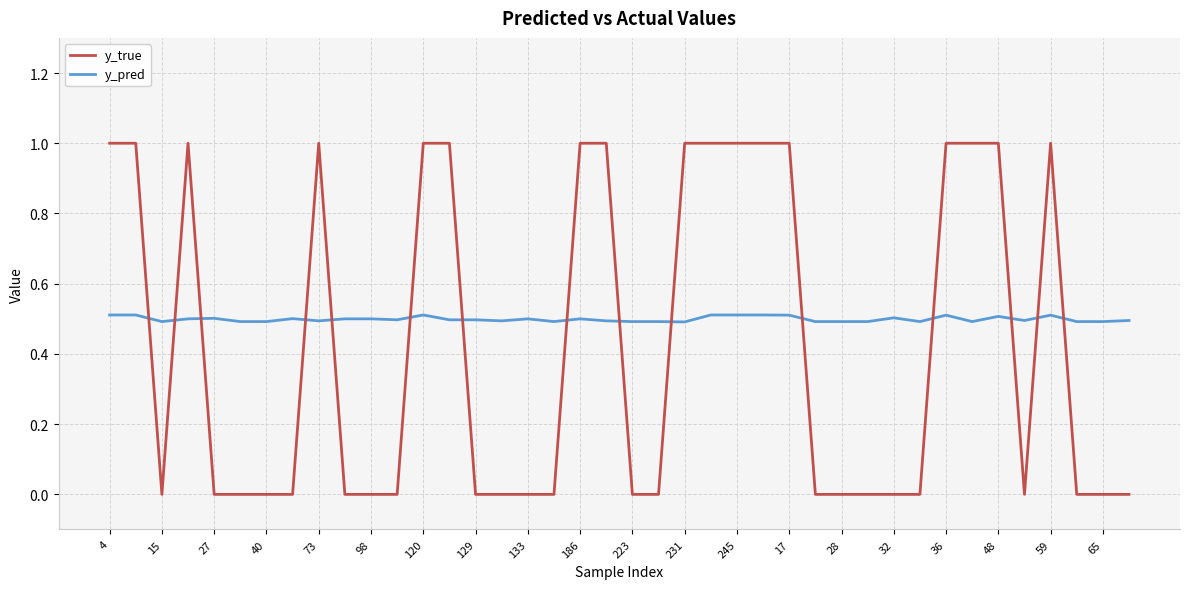

Rank the series by their average value, from highest to lowest.

y_pred, y_true